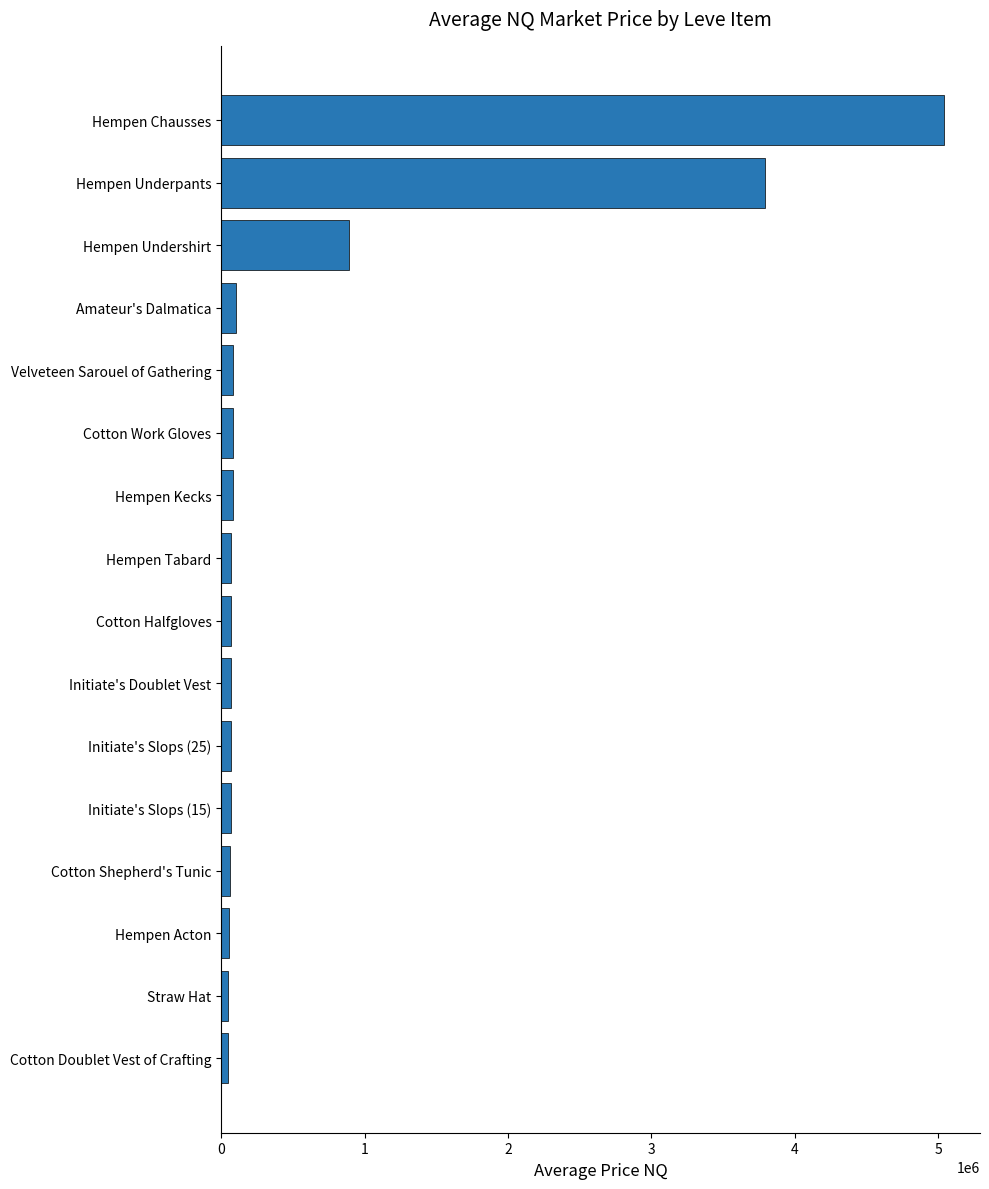

At which category does the chart reach its peak across all series?

Hempen Chausses